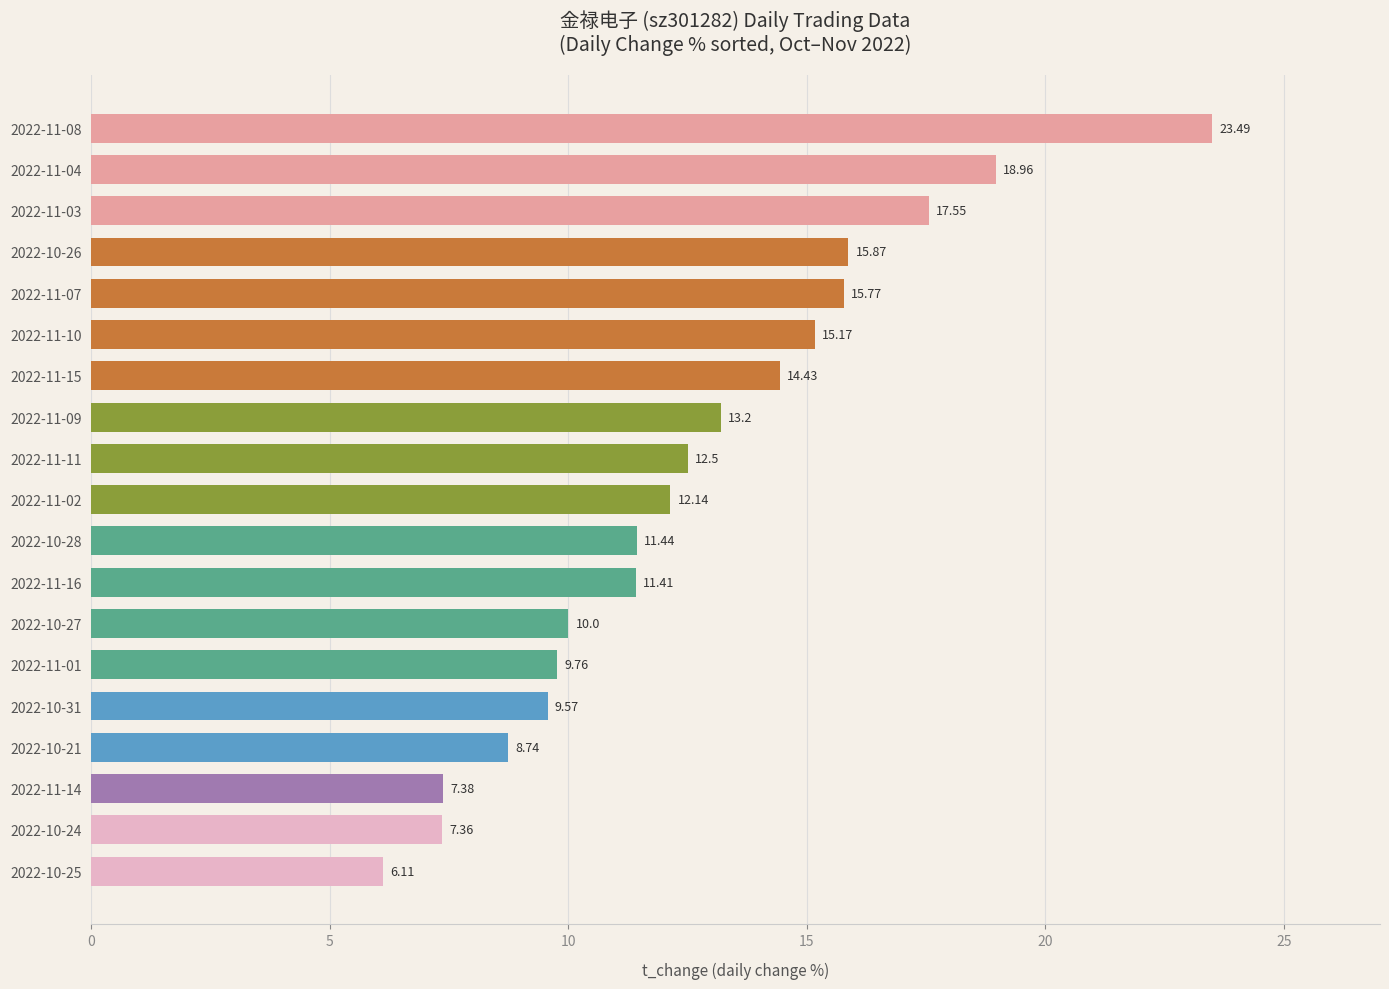

List the labels in order of value, smallest first.

2022-10-25, 2022-10-24, 2022-11-14, 2022-10-21, 2022-10-31, 2022-11-01, 2022-10-27, 2022-11-16, 2022-10-28, 2022-11-02, 2022-11-11, 2022-11-09, 2022-11-15, 2022-11-10, 2022-11-07, 2022-10-26, 2022-11-03, 2022-11-04, 2022-11-08